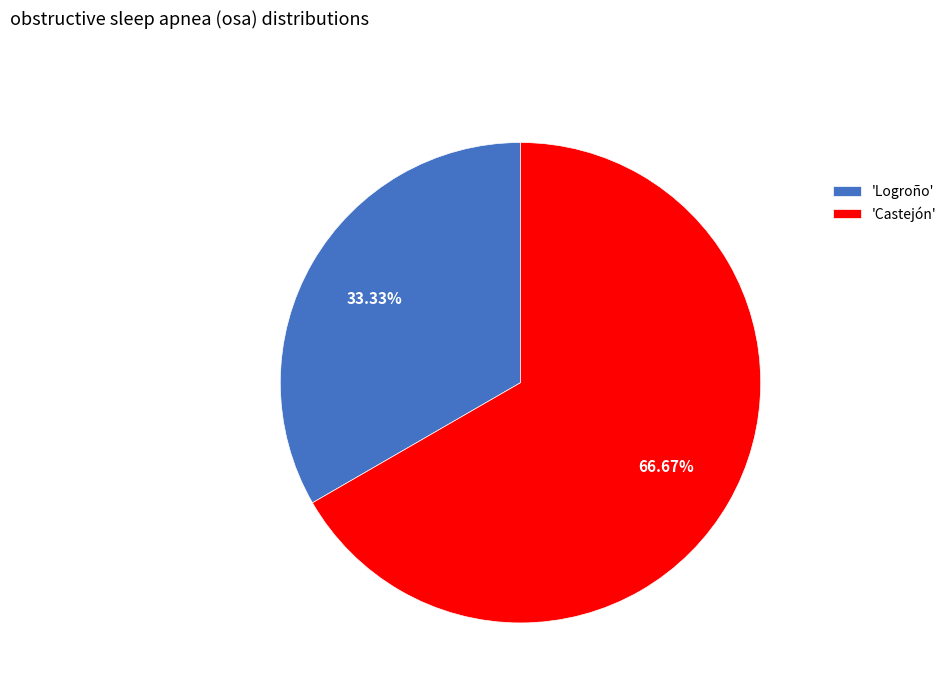

Which slice represents more than half of the pie?

'Castejón'